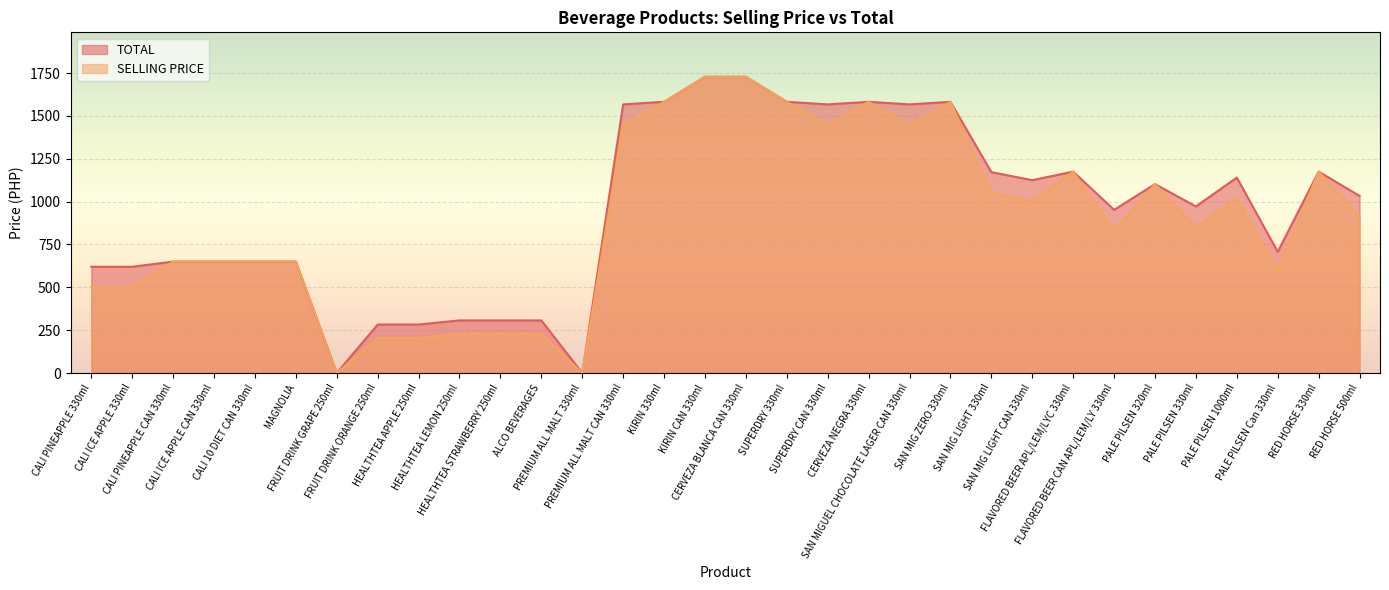

The value of SELLING PRICE at FRUIT DRINK GRAPE 250ml is 957. True or false?

False